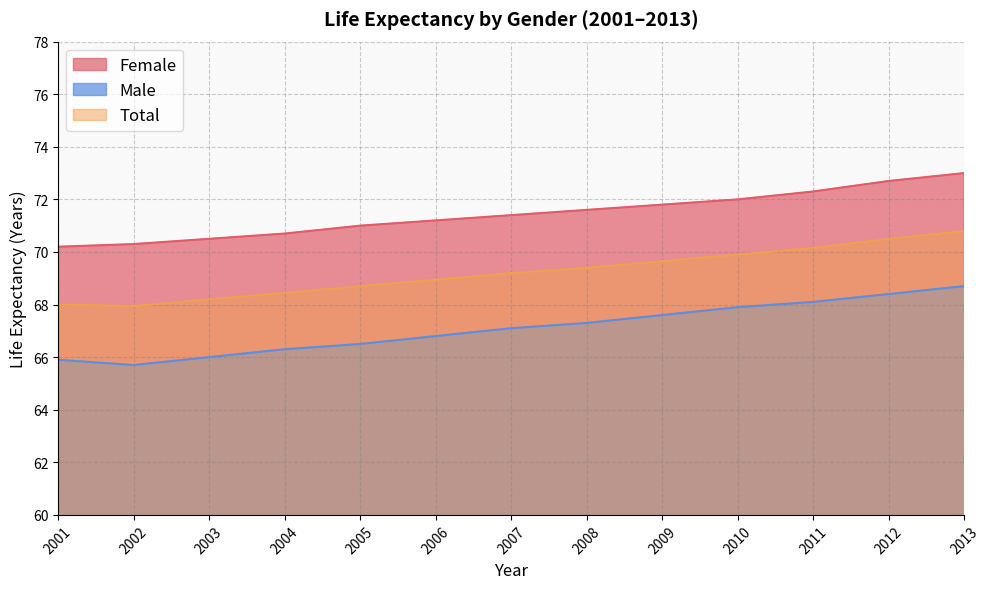

What are all the series names shown in the legend?

Female, Male, Total